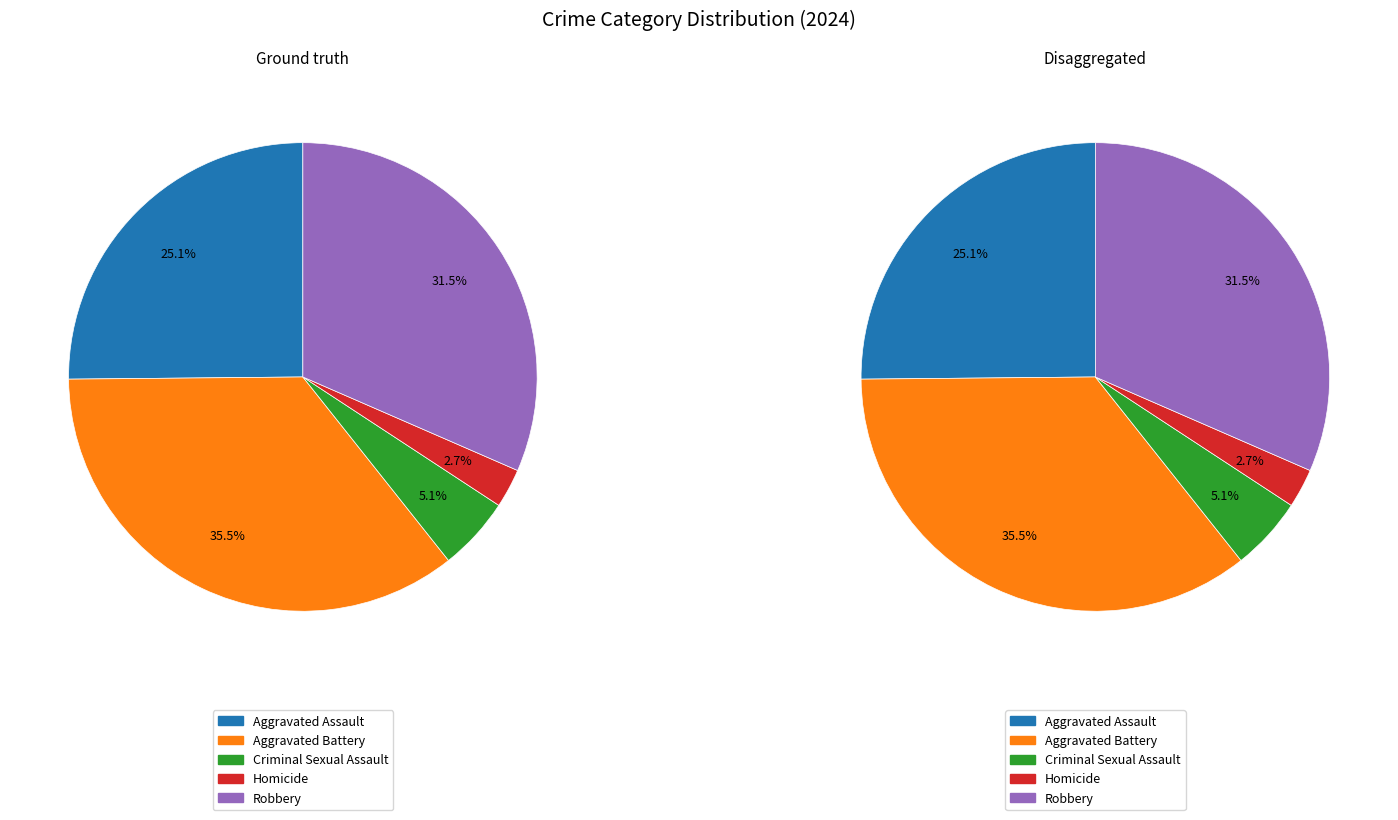

Rank the categories by value from highest to lowest.

Aggravated Battery, Robbery, Aggravated Assault, Criminal Sexual Assault, Homicide